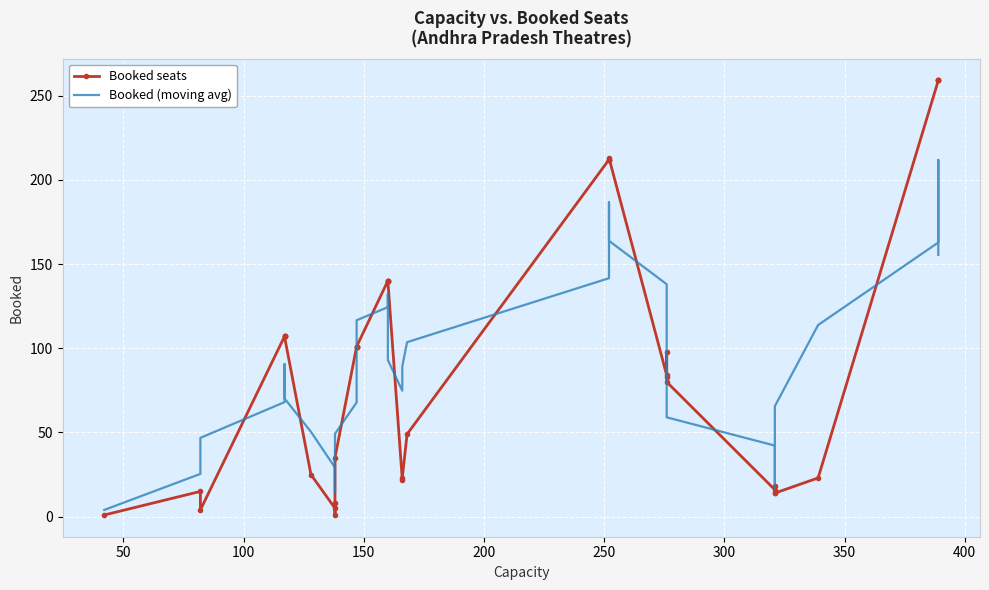

Reading left to right, extract all data points from this chart.

Booked seats: 1.0	15.0	4.0	107.0	107.0	107.0	107.0	25.0	5.0	8.0	1.0	35.0	101.0	101.0	101.0	101.0	140.0	140.0	140.0	140.0	22.0	23.0	49.0	212.0	212.0	212.0	213.0	84.0	98.0	83.0	80.0	16.0	18.0	14.0	14.0	23.0	259.0	259.0	259.0	259.0
Booked (moving avg): 4.0	25.4	46.8	68.0	86.4	90.6	70.2	50.4	29.2	14.8	30.0	49.2	67.8	87.8	108.8	116.6	124.4	132.2	116.4	93.0	74.8	89.2	103.6	141.6	179.6	186.6	163.8	138.0	111.6	72.2	59.0	42.2	28.4	17.0	65.6	113.8	162.8	211.8	207.2	155.4